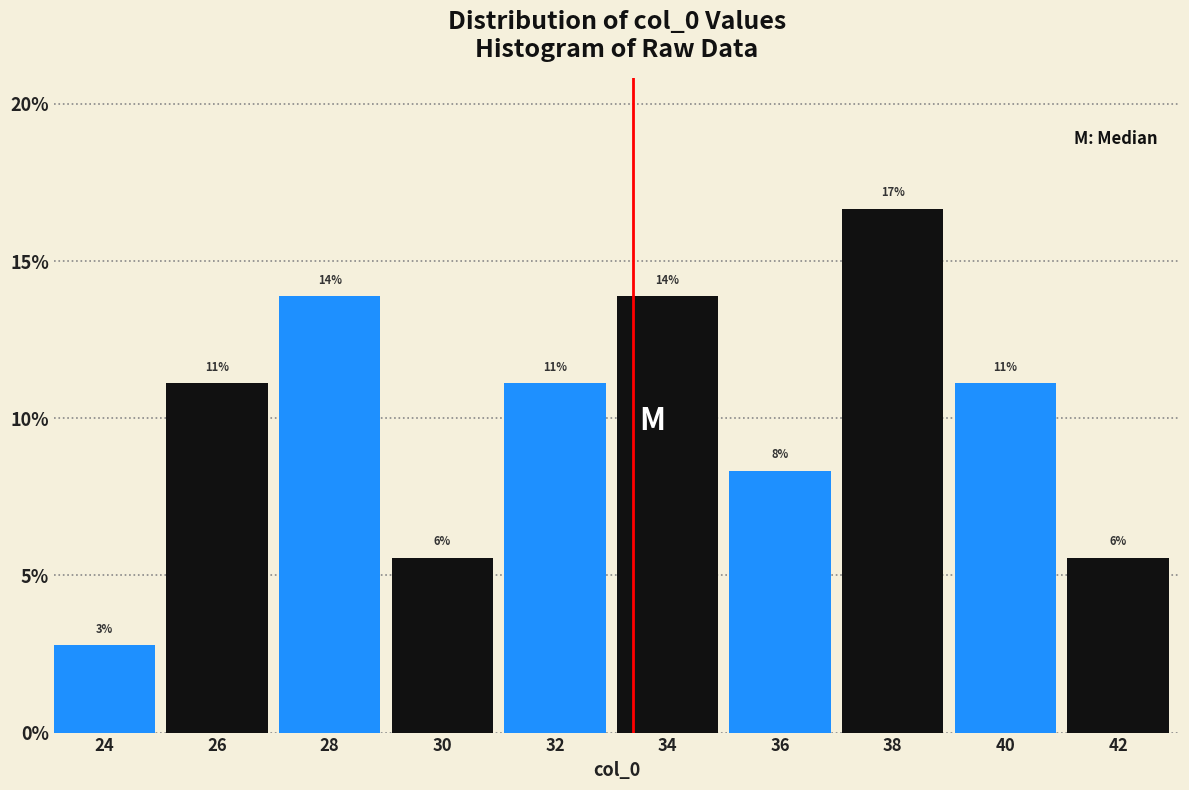

Does the chart contain any negative values?

No